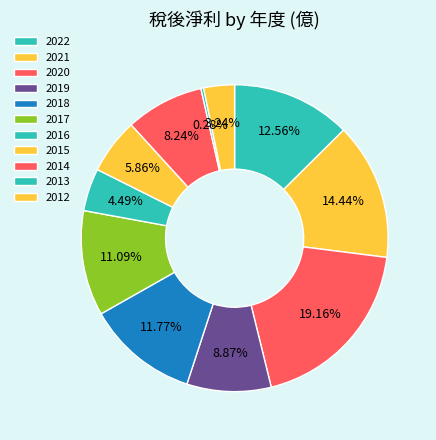

Count the number of slices in the pie.

11